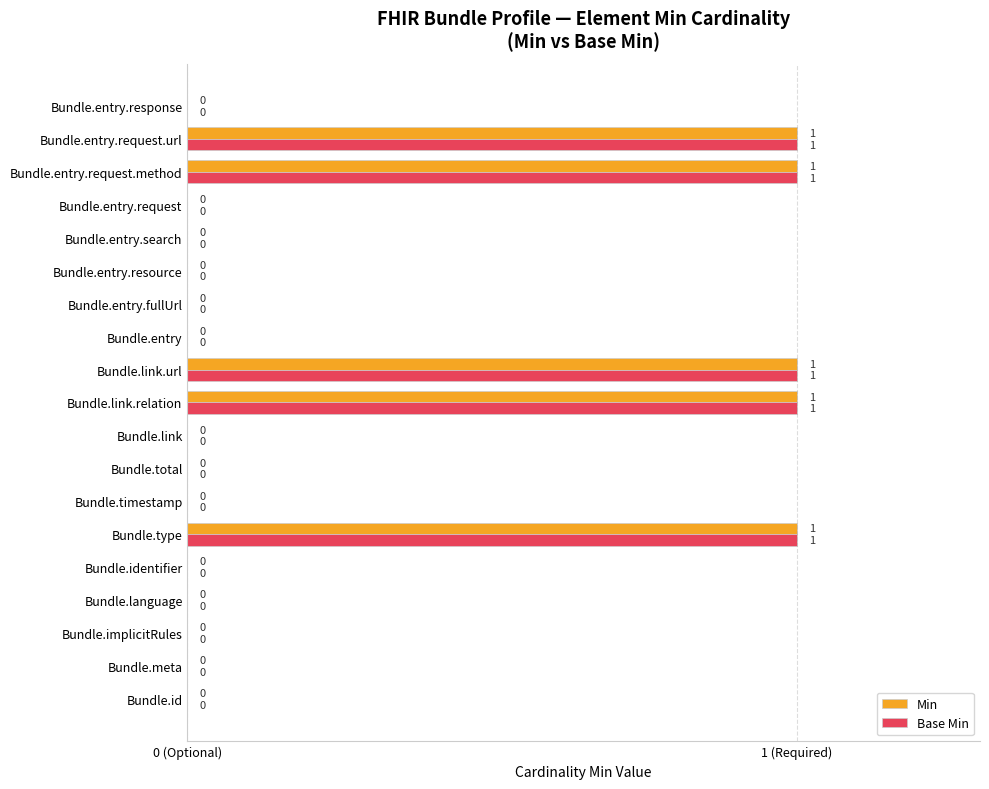

What is the maximum value for Min?

1